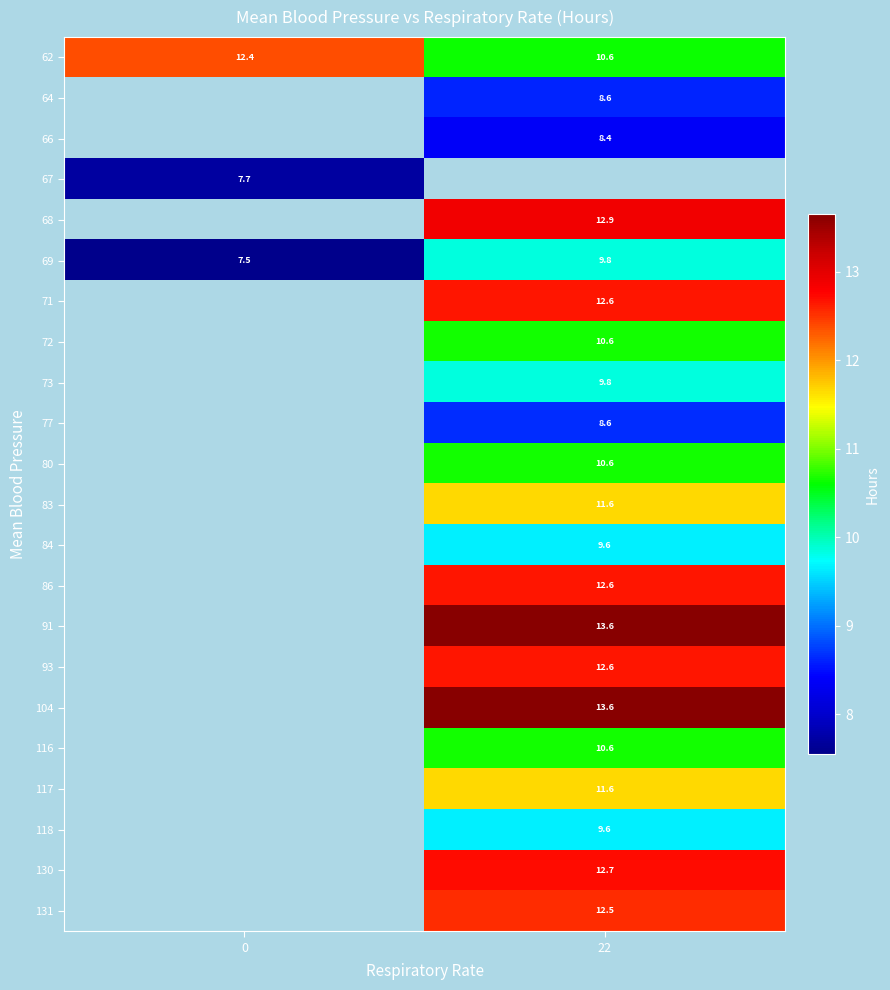

Which series has the widest spread of values?

69